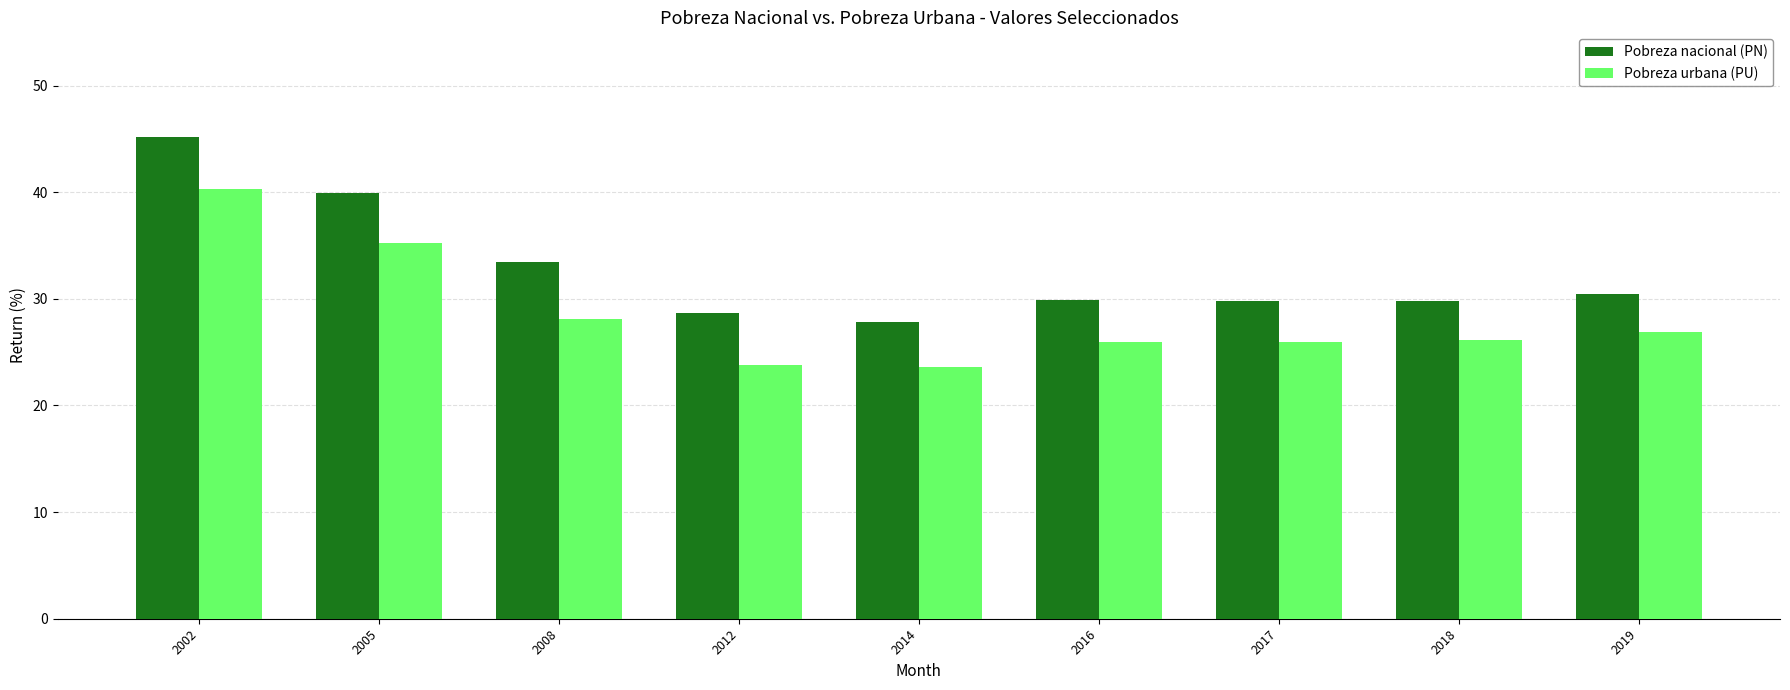

How many data points does each series have?

9